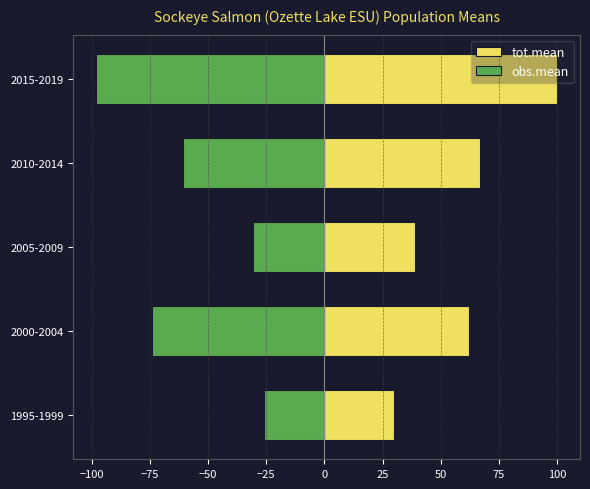

How many values in the obs.mean series exceed -60?

2